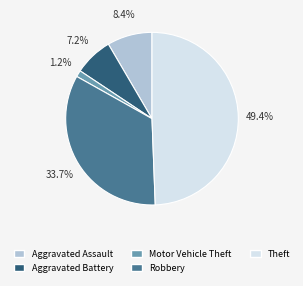

What percentage is the Motor Vehicle Theft slice, to the nearest percent?

1%